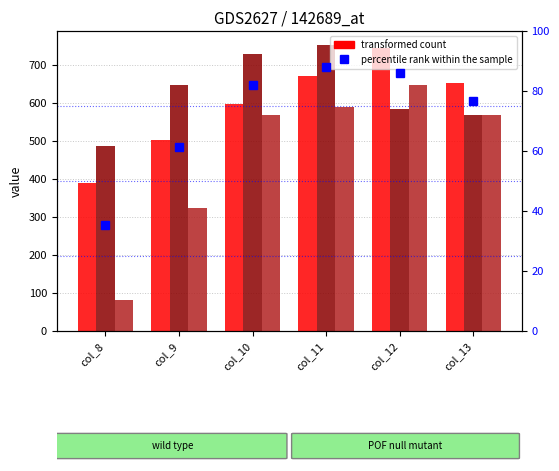

Reading left to right, list all the values displayed in this chart.

row_0: col_8=388.5	col_9=502.0	col_10=596.0	col_11=670.5	col_12=745.0	col_13=651.0
row_1: col_8=486.0	col_9=648.0	col_10=729.0	col_11=751.5	col_12=583.0	col_13=567.0
row_2: col_8=81.0	col_9=324.0	col_10=567.0	col_11=589.5	col_12=648.0	col_13=567.0
percentile rank within the sample: col_8=35.4	col_9=61.2	col_10=82.0	col_11=87.9	col_12=86.2	col_13=76.7